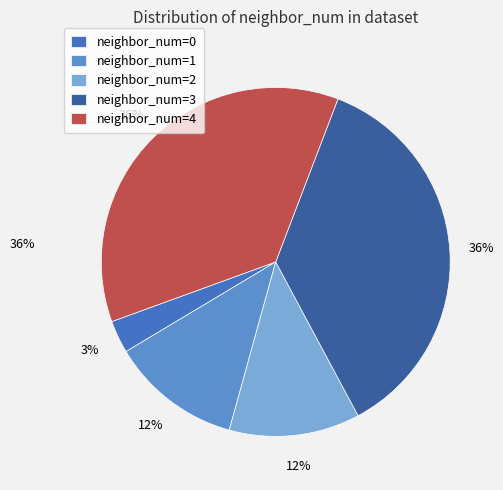

How many segments does this pie chart have?

5